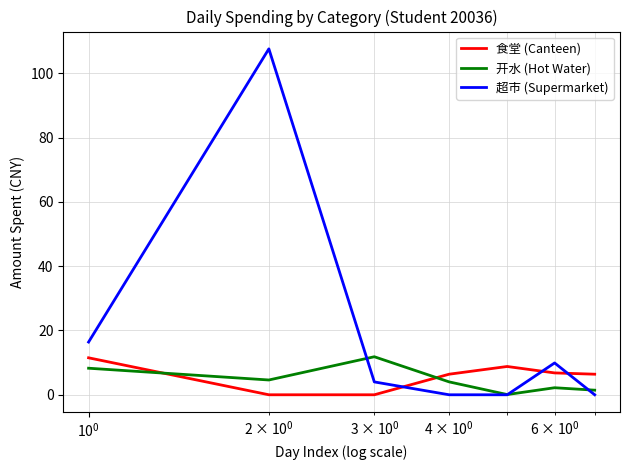

What is the greatest value displayed?

107.6